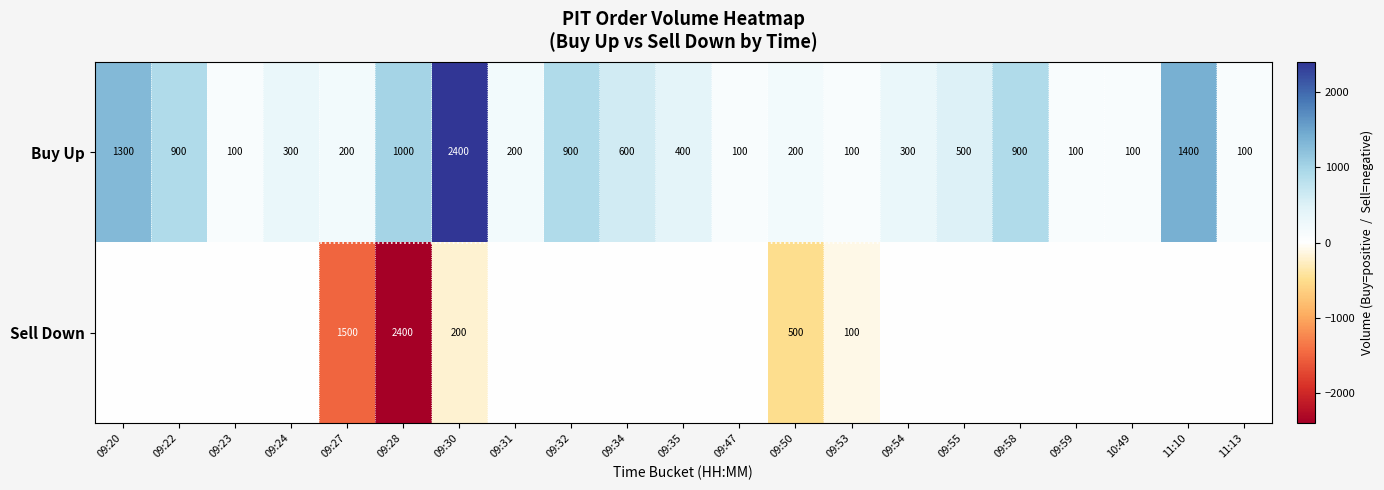

What is the spread (max minus min) of values at 09:34?

600